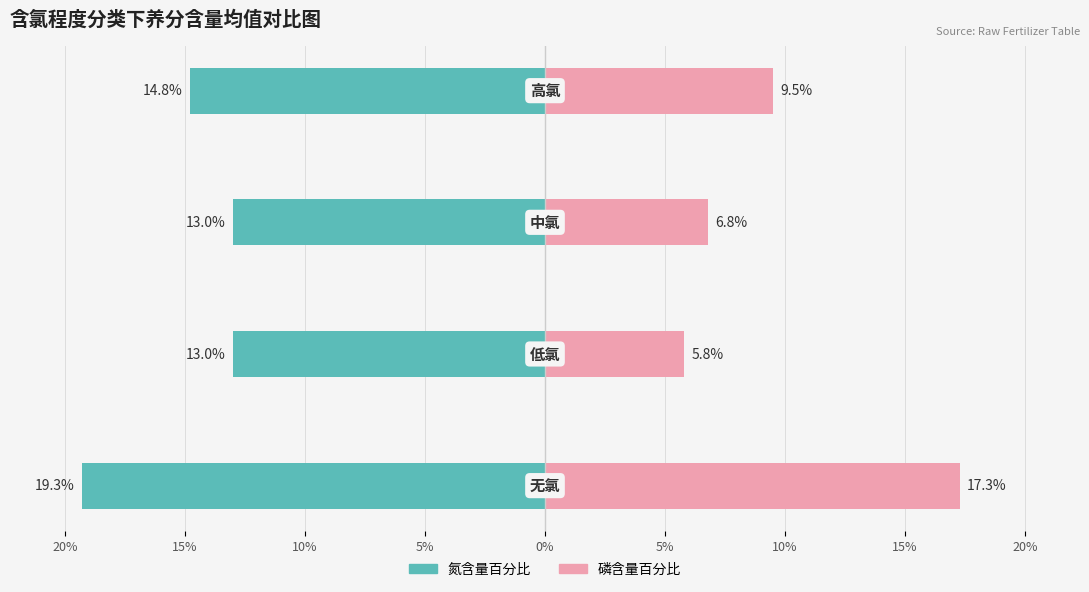

Which series has the largest total across all categories?

氮含量百分比